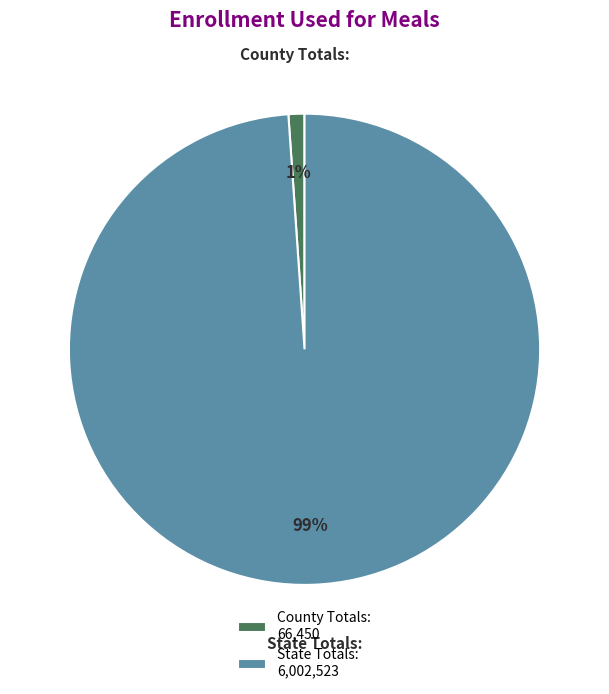

How many segments does this pie chart have?

2